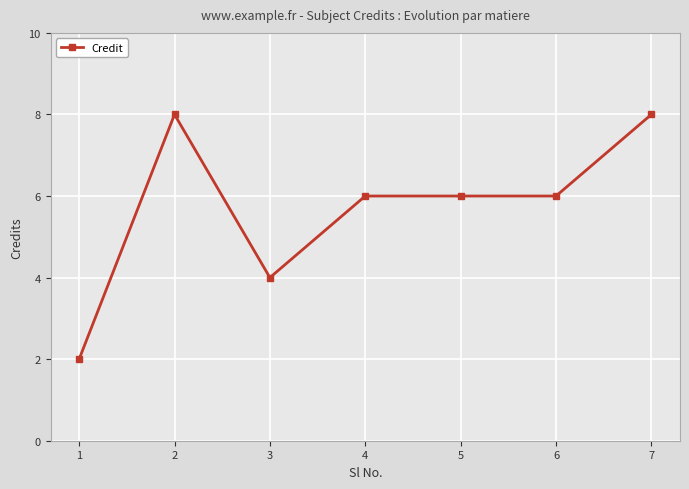

How many lines are shown in the chart?

1